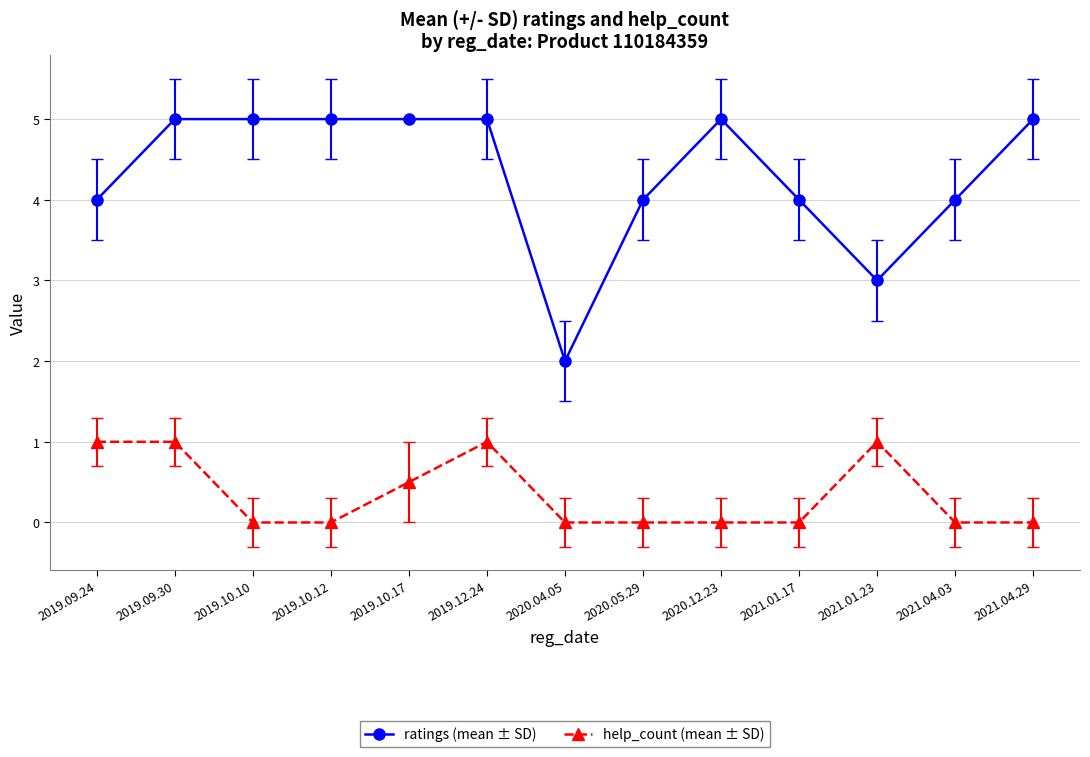

What is the sum of the help_count (mean ± SD) values at 2019.10.17 and 2019.09.30?

1.5